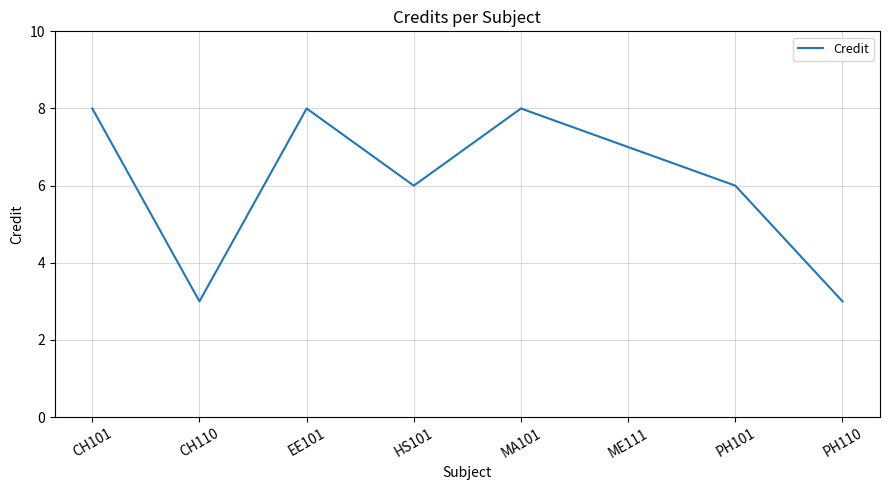

What is the minimum value shown in the chart?

3